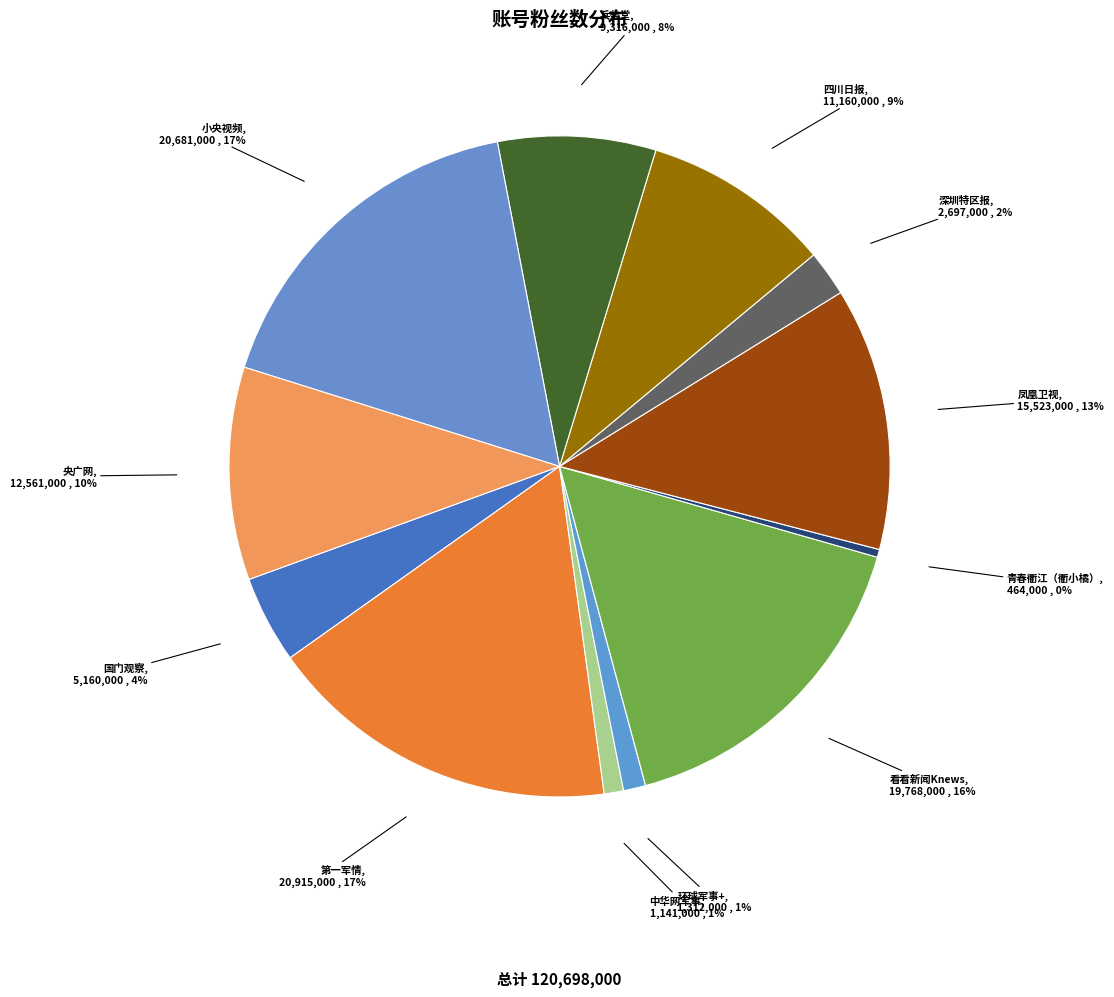

How many segments does this pie chart have?

12